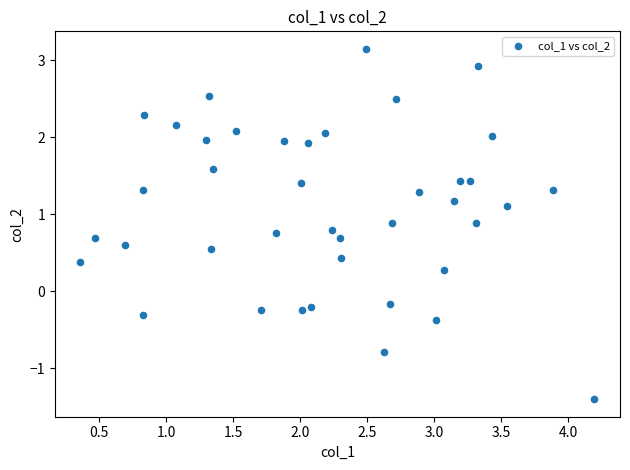

What is the range of X values (max minus min)?

3.8